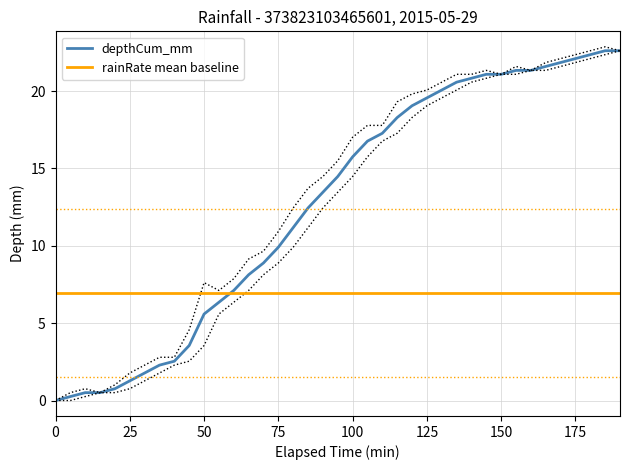

True or false: rainRate mean baseline has a value of 3.9 at 50.

False